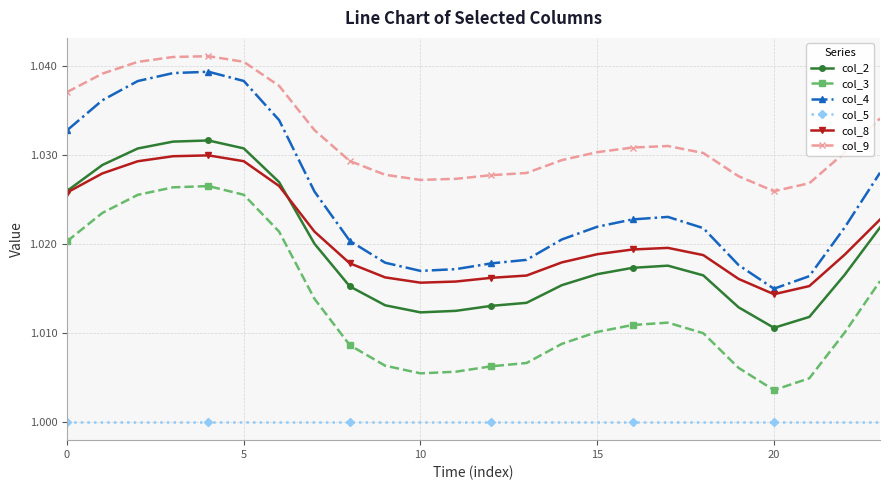

Which series has the largest total across all categories?

col_9